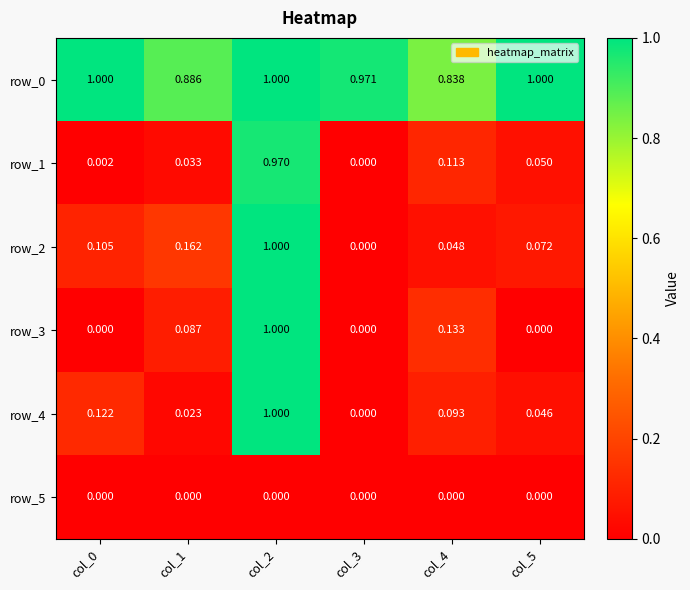

Is the value of row_1 at col_4 greater than the value of row_5 at col_4?

Yes